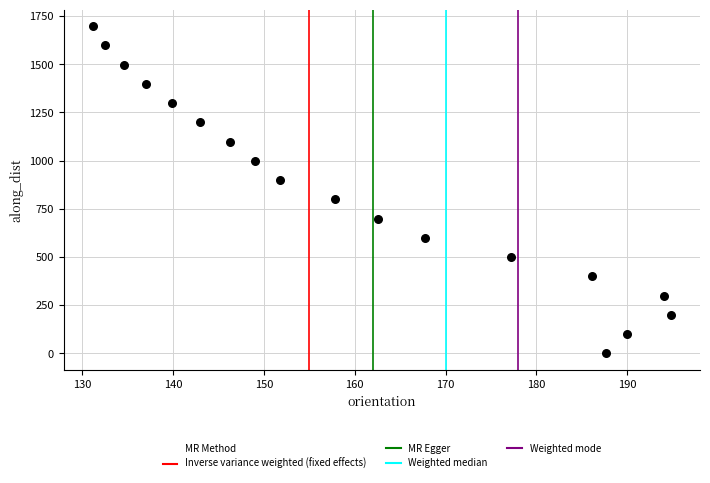

What is the range of X values (max minus min)?

63.7